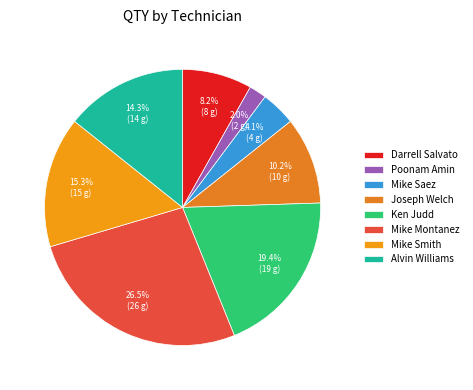

Which has a higher value, Joseph Welch or Mike Saez?

Joseph Welch